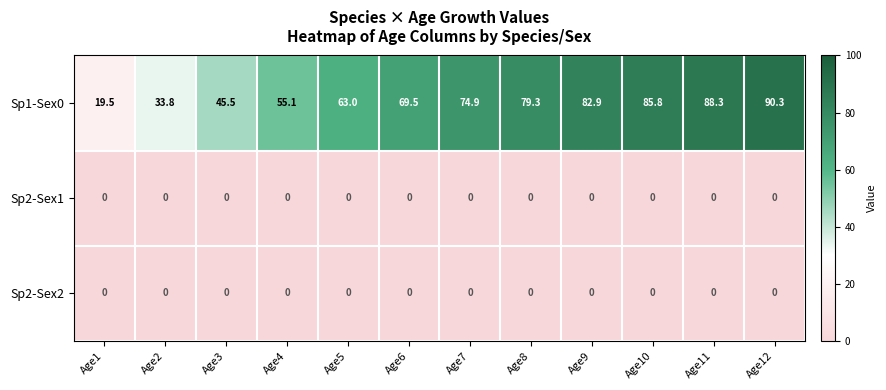

Which category has the highest value across all series?

Age12